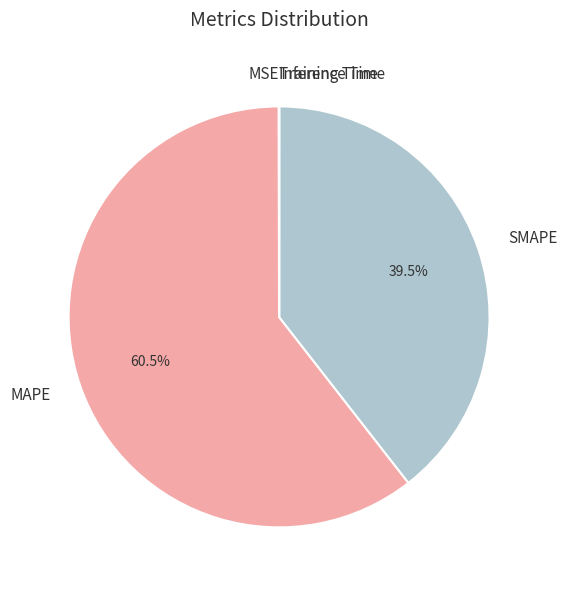

What is the largest slice in the pie chart?

MAPE